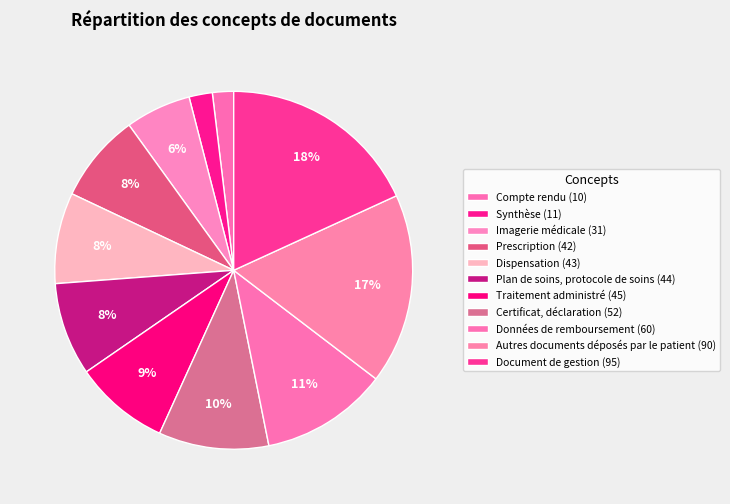

Between Compte rendu and Dispensation, which is larger?

Dispensation